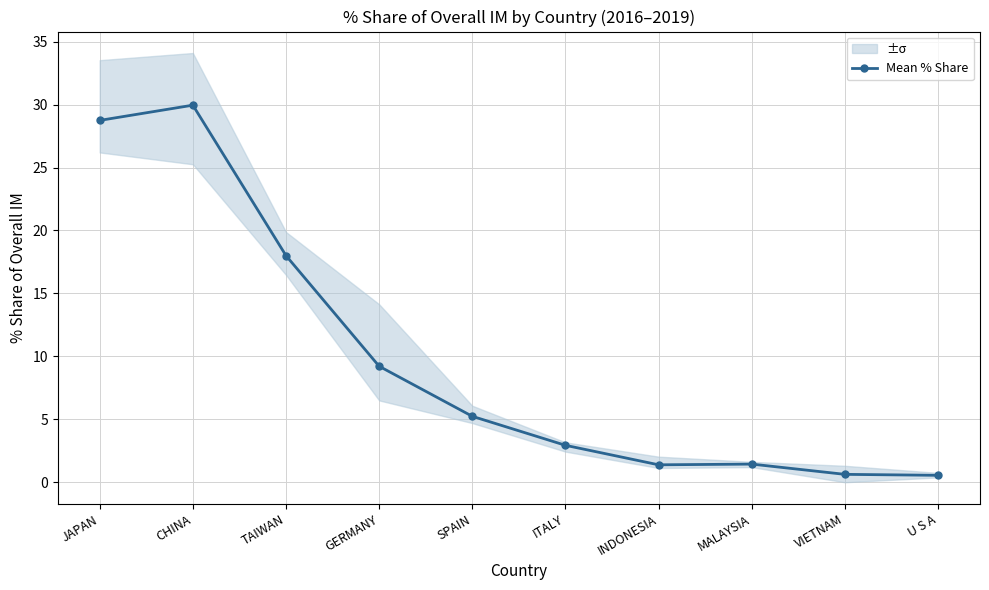

Rank the categories by value from highest to lowest.

CHINA, JAPAN, TAIWAN, GERMANY, SPAIN, ITALY, MALAYSIA, INDONESIA, VIETNAM, U S A